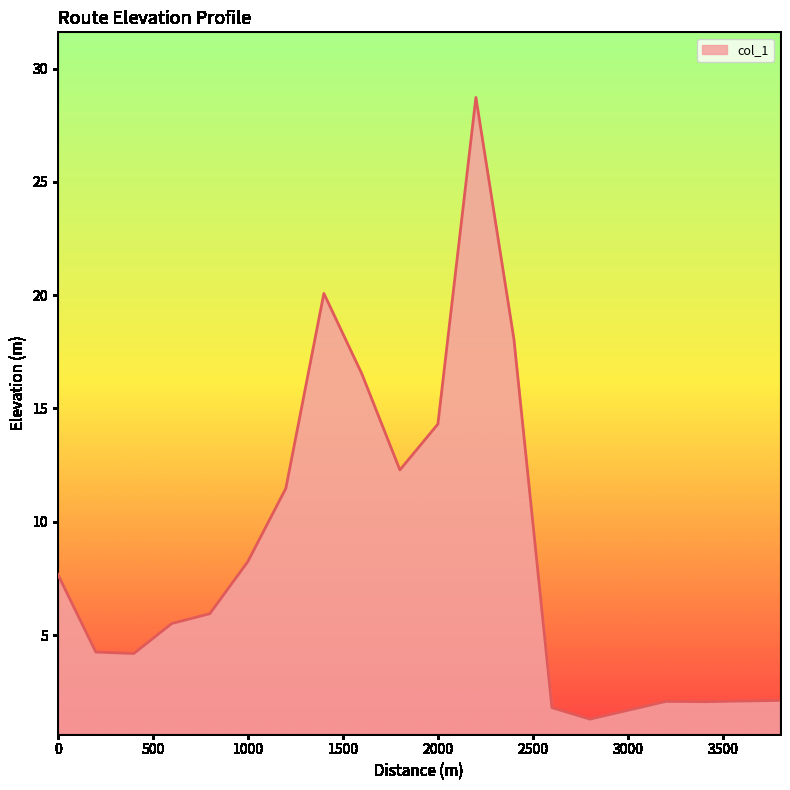

What is the smallest value displayed?

1.3